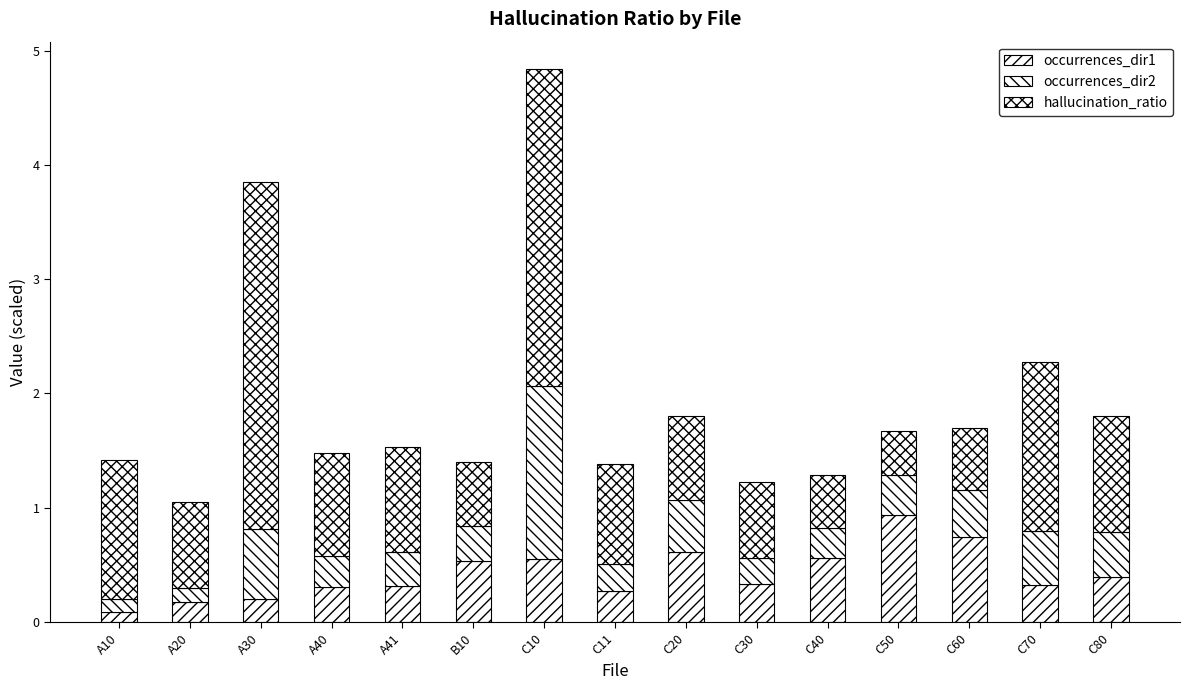

How many bars are there in total?

15